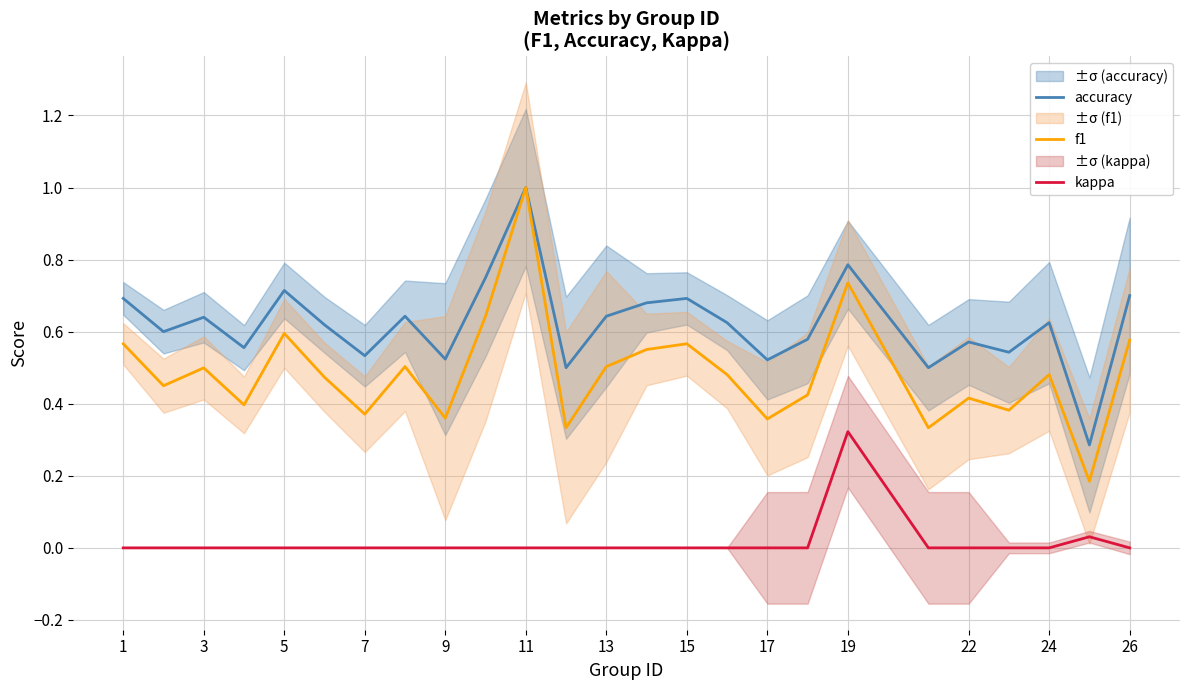

True or false: f1 and kappa cross at least once.

False